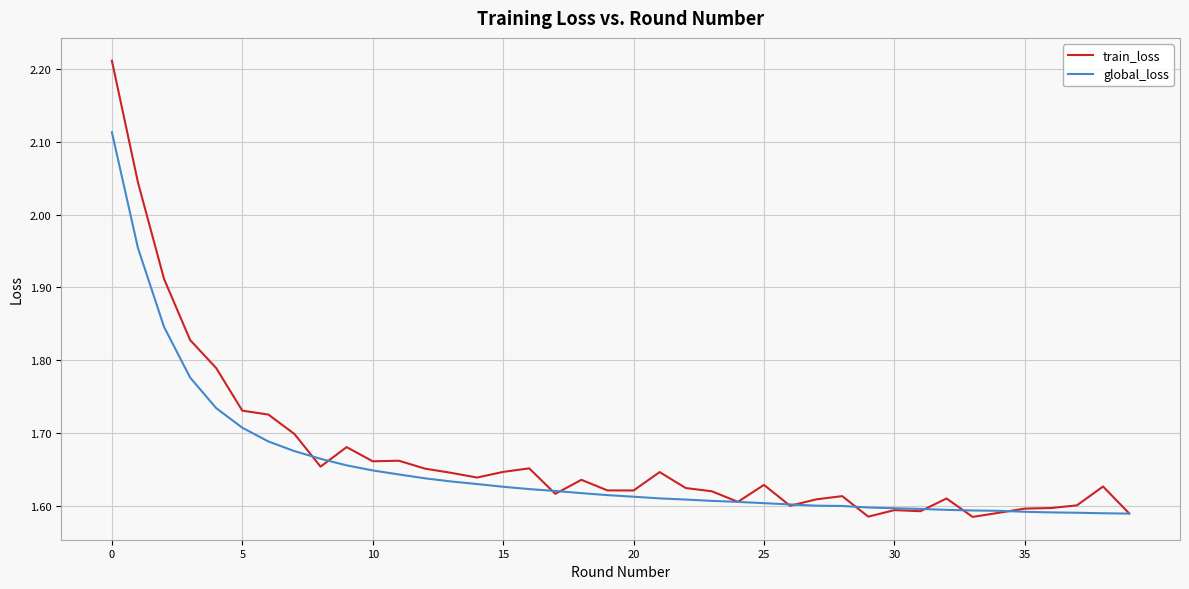

List the series in order of their peak value, lowest first.

global_loss, train_loss